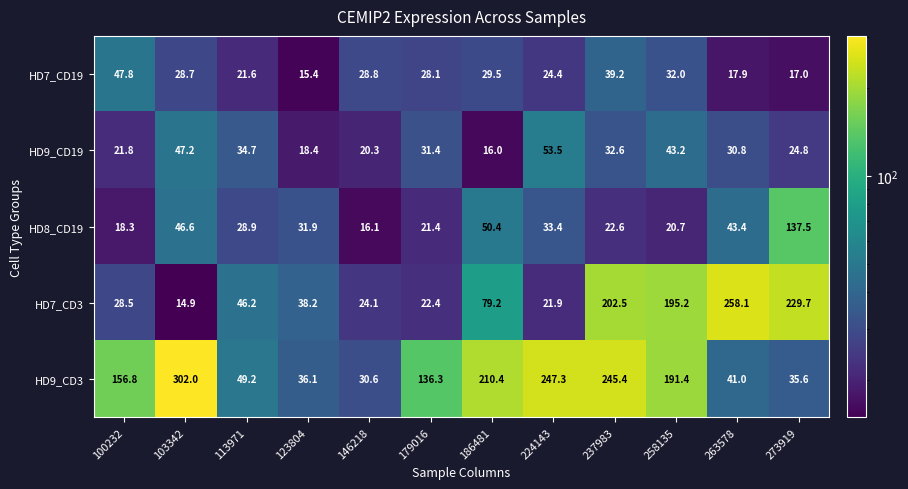

The value of HD8_CD19 at 186481 is 50.4. True or false?

True